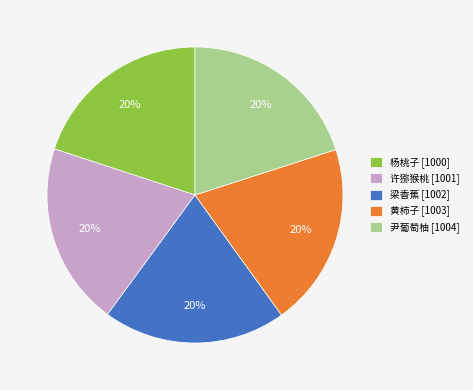

To the nearest percent, what is the average slice percentage?

20%